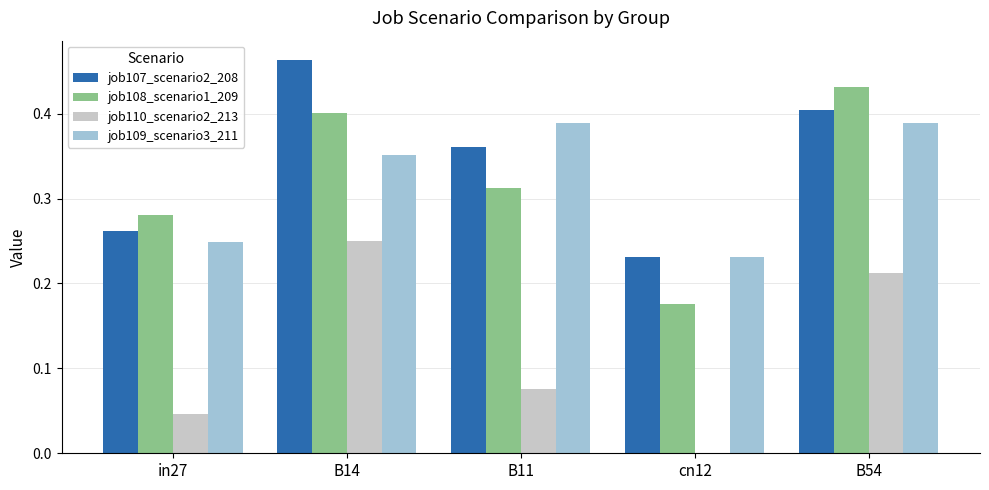

The job109_scenario3_211 series shows 0.4 at B54. True or false?

True